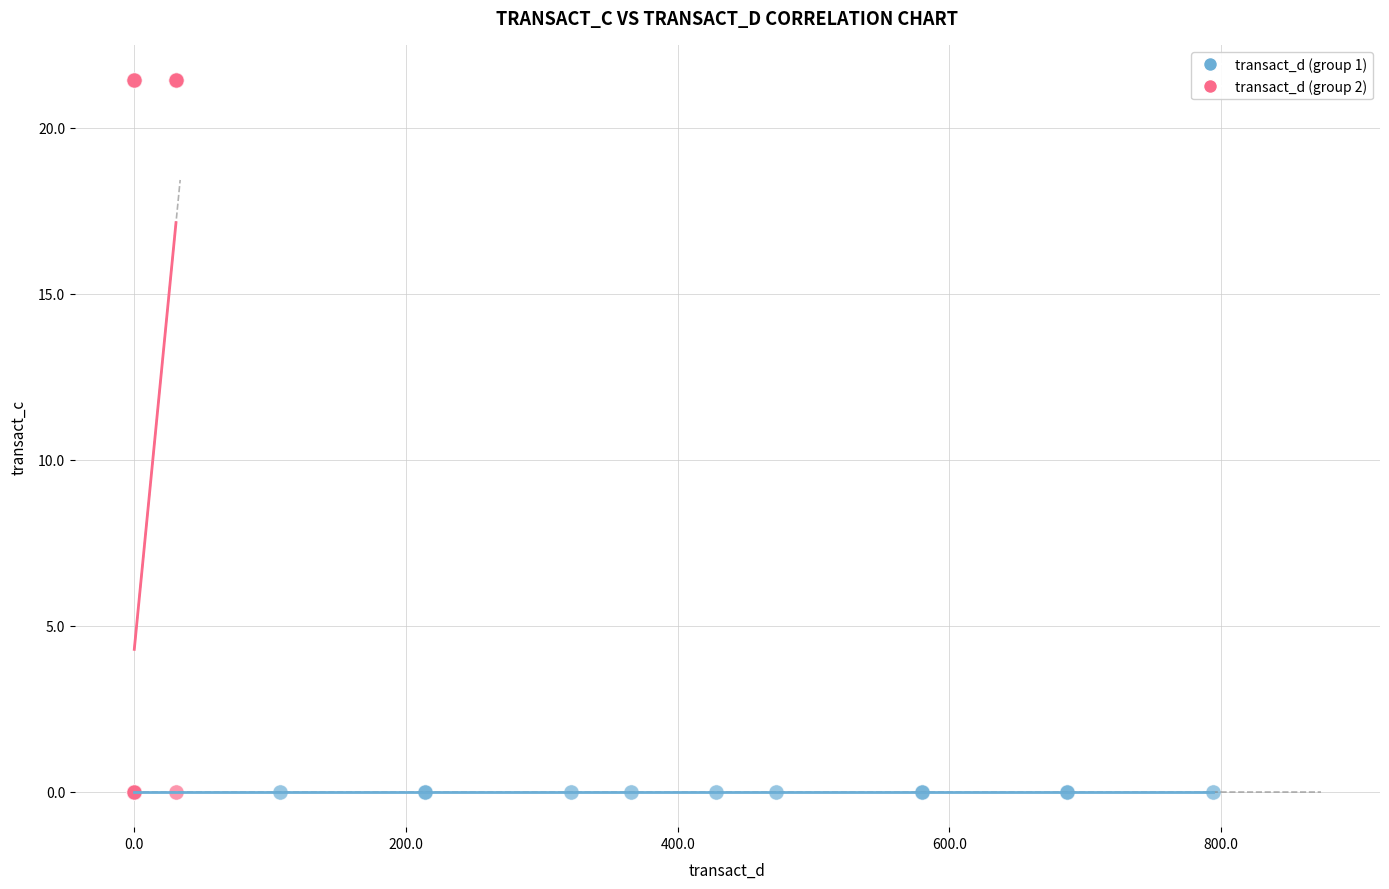

Which series reaches the maximum Y coordinate?

transact_d (group 2)